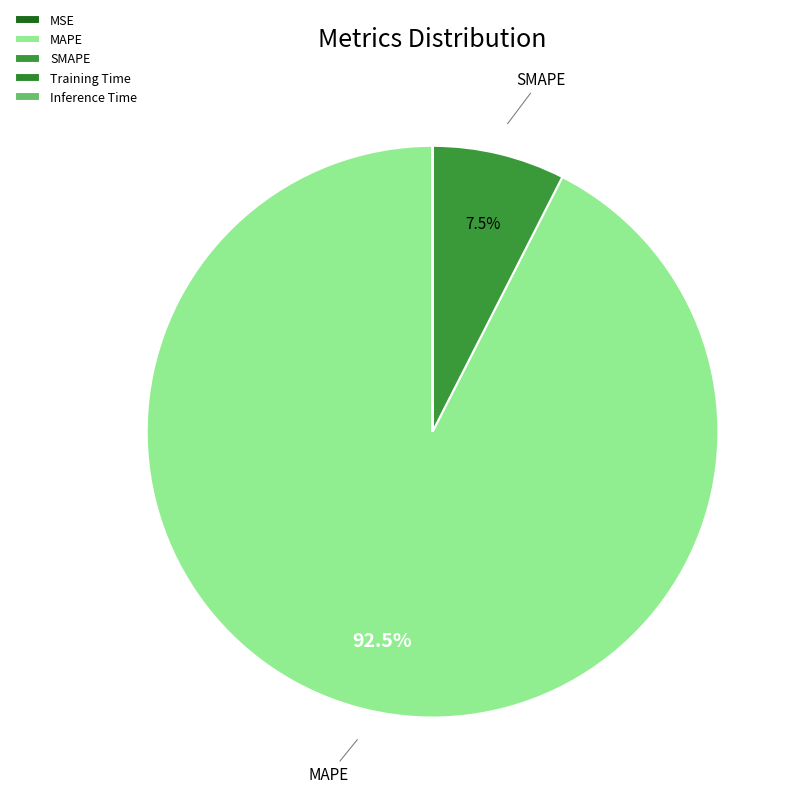

Is it true that SMAPE is 8% of the pie?

True